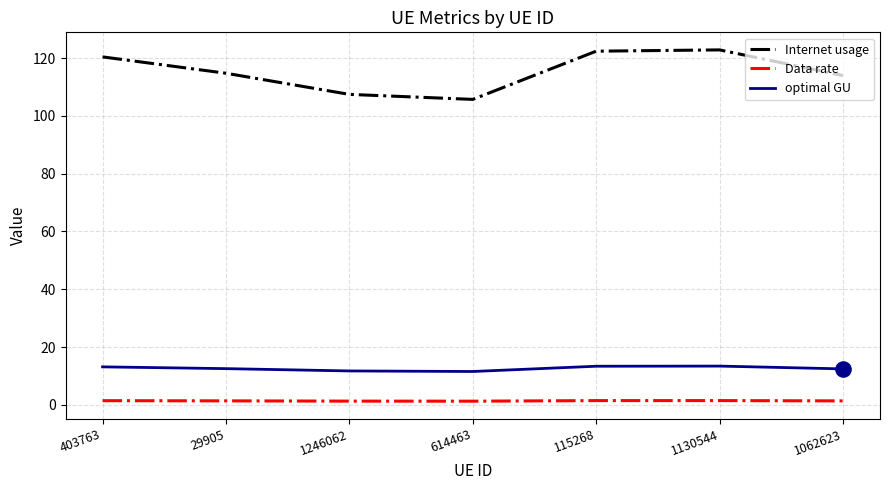

Which series has the largest total across all categories?

Internet usage